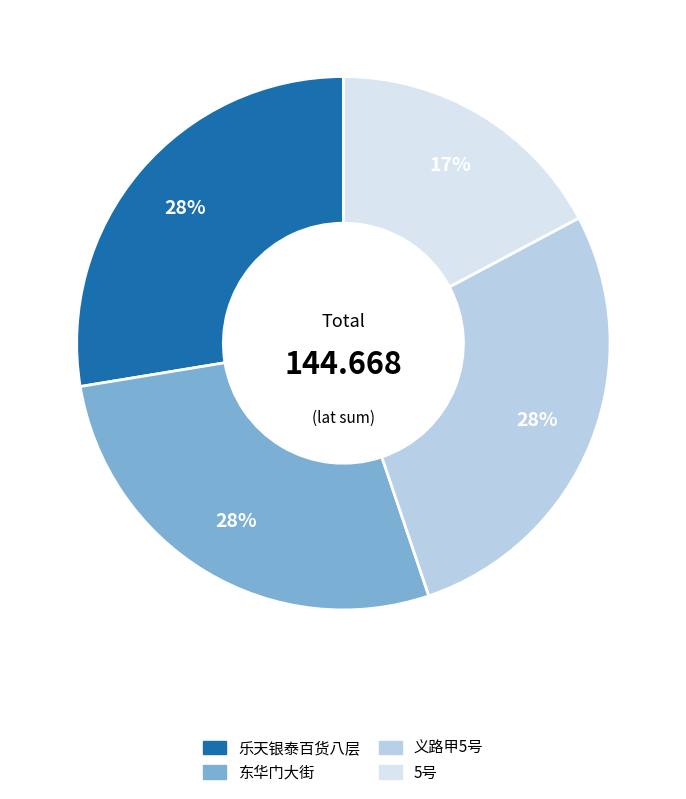

To the nearest percent, what percentage of the pie is 东华门大街?

28%